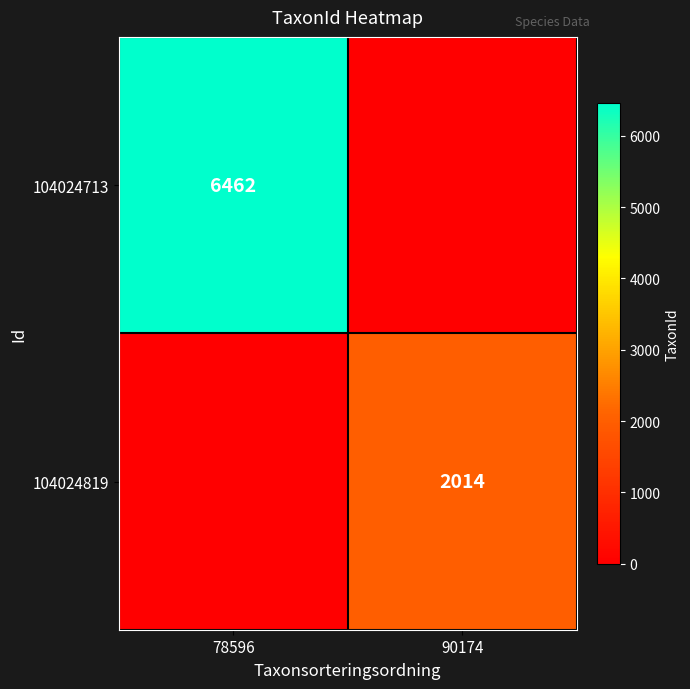

Is the value of 104024713 at 78596 greater than the value of 104024819 at 90174?

Yes